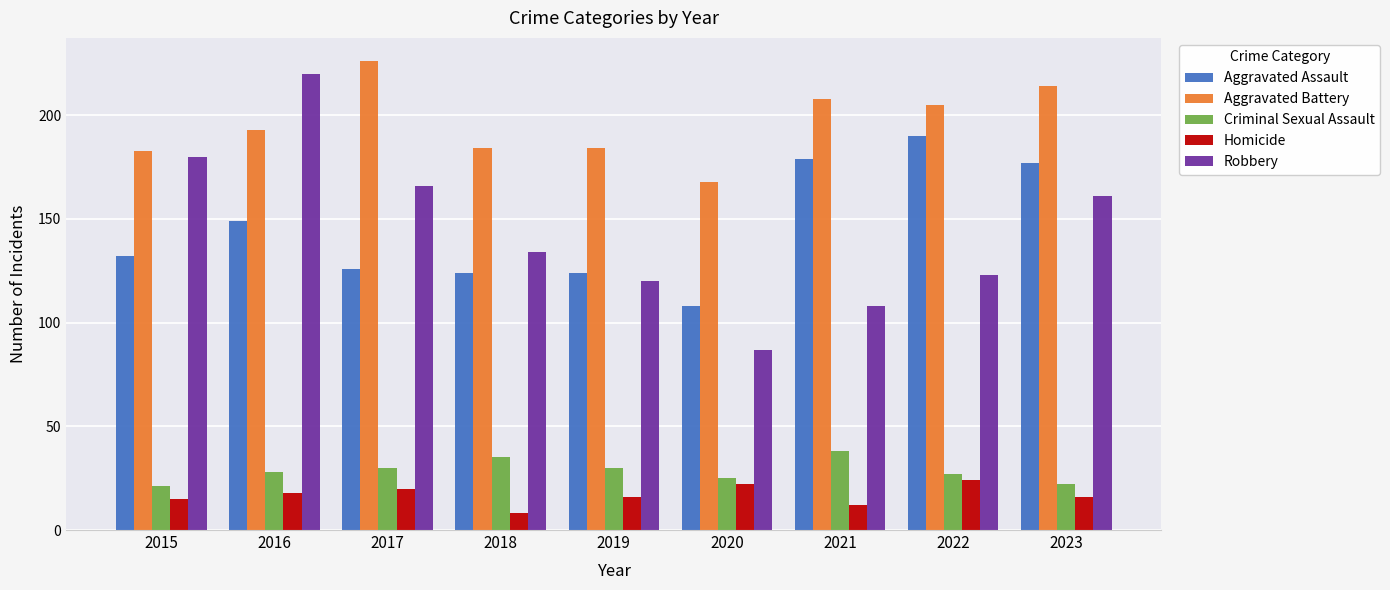

The Aggravated Assault series shows 126 at 2017. True or false?

True